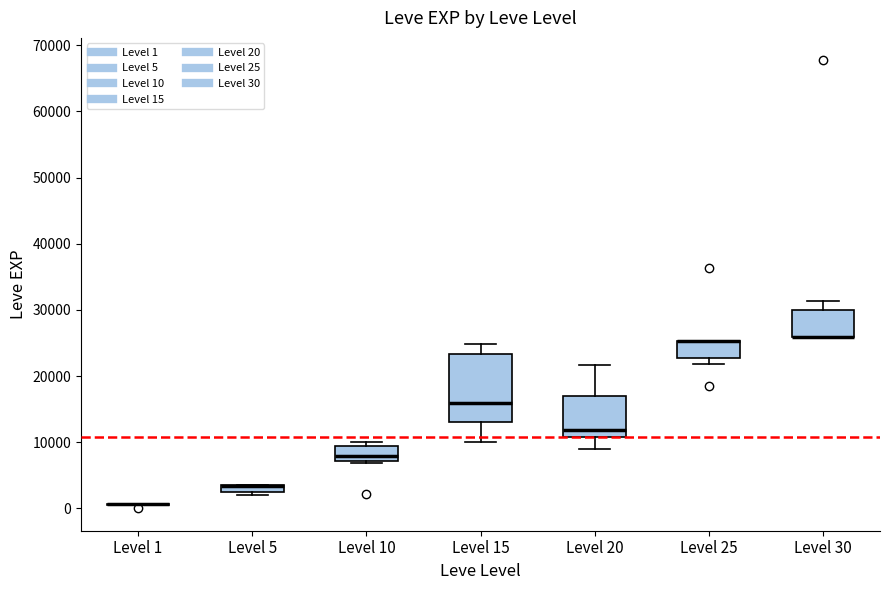

Comparing the boxes themselves (not the whiskers), which one is the tallest?

Level 15